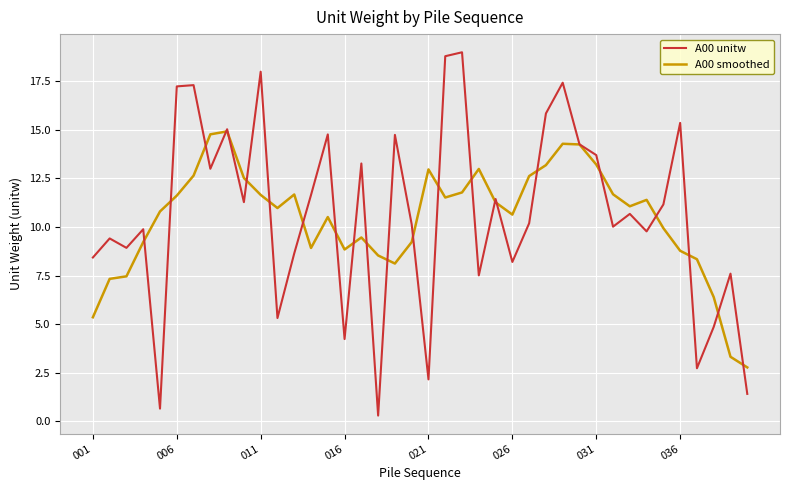

List the series in order of their peak value, lowest first.

A00 smoothed, A00 unitw